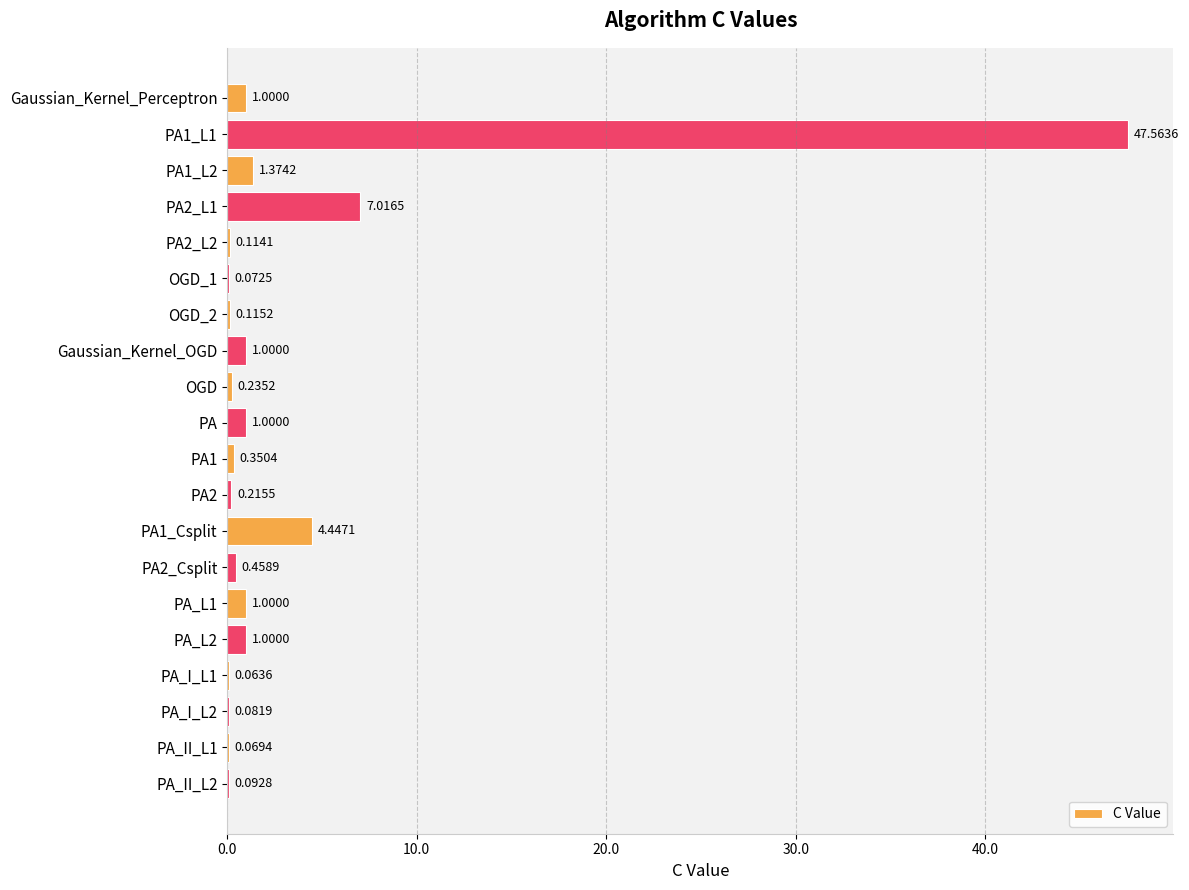

Which has a higher value, PA_I_L1 or PA_L1?

PA_L1